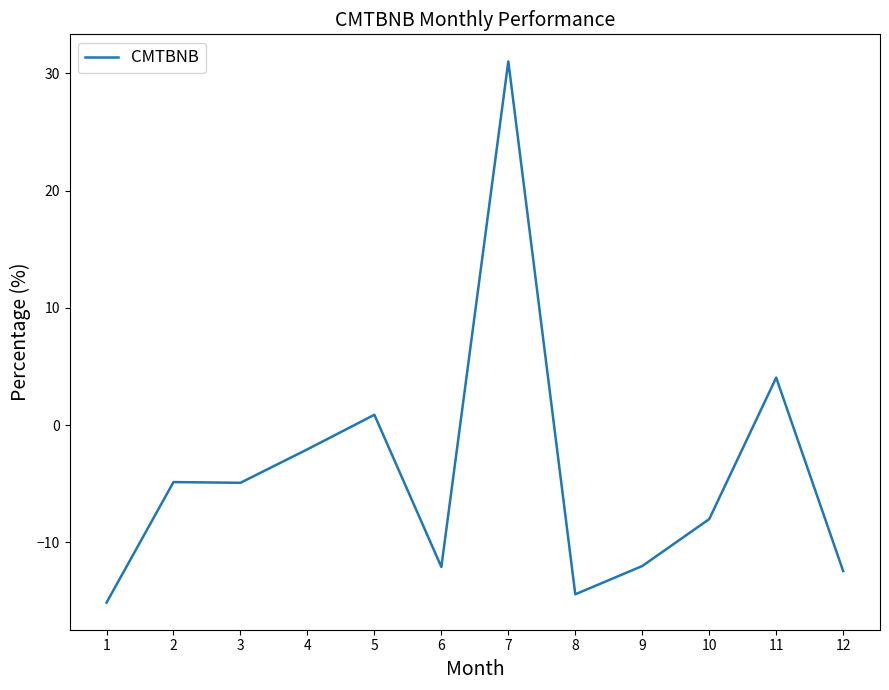

Where does the data first go above -4?

4